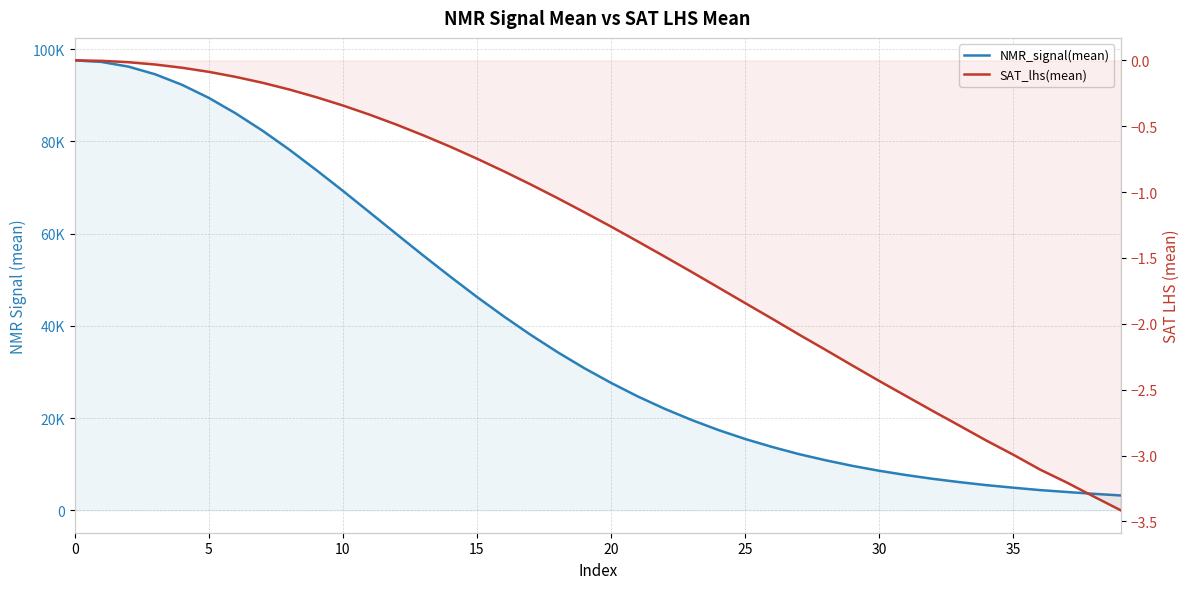

Which series changed the most between 31 and 38?

NMR_signal(mean)